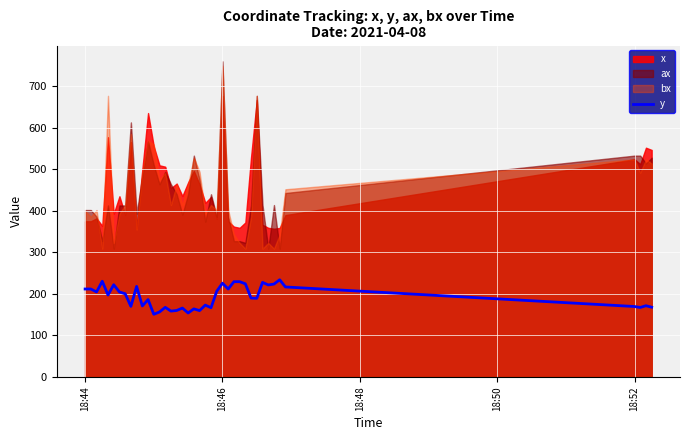

What is the highest value of the y series?

234.1